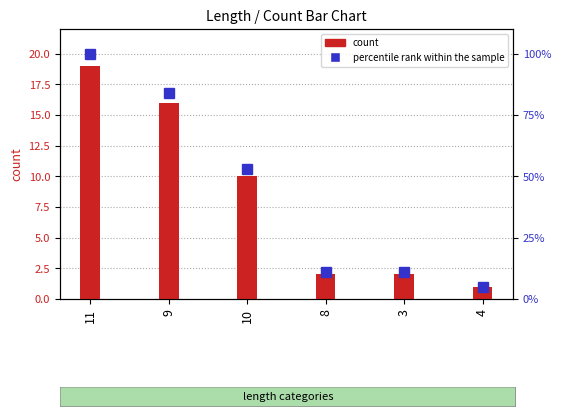

Between 4 and 11, which is larger?

11